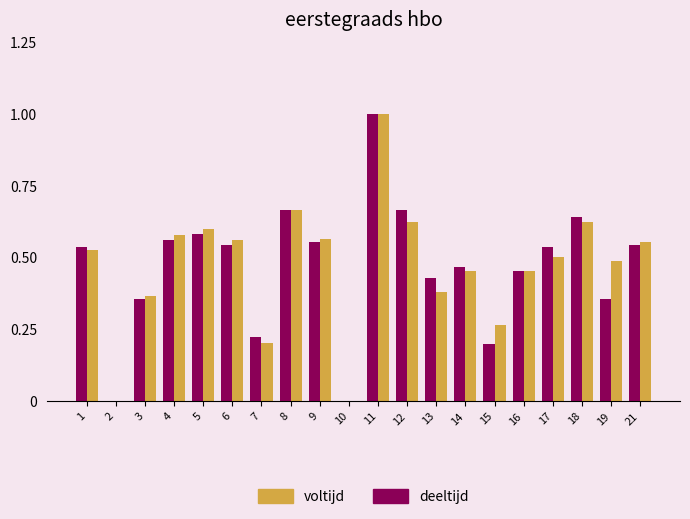

What is the sum of all deeltijd values?

9.3